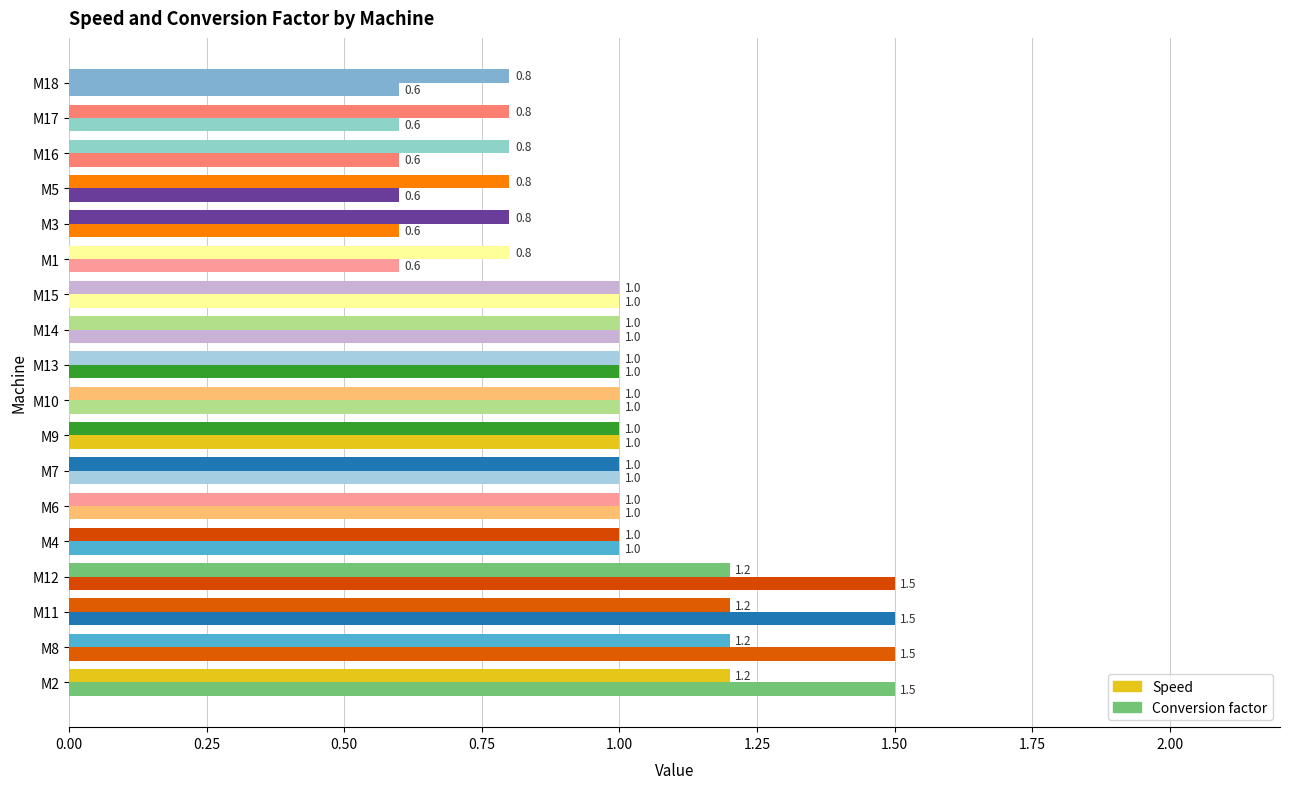

Reading left to right, list all the values displayed in this chart.

Speed: 1.2	1.2	1.2	1.2	1.0	1.0	1.0	1.0	1.0	1.0	1.0	1.0	0.8	0.8	0.8	0.8	0.8	0.8
Conversion factor: 1.5	1.5	1.5	1.5	1.0	1.0	1.0	1.0	1.0	1.0	1.0	1.0	0.6	0.6	0.6	0.6	0.6	0.6